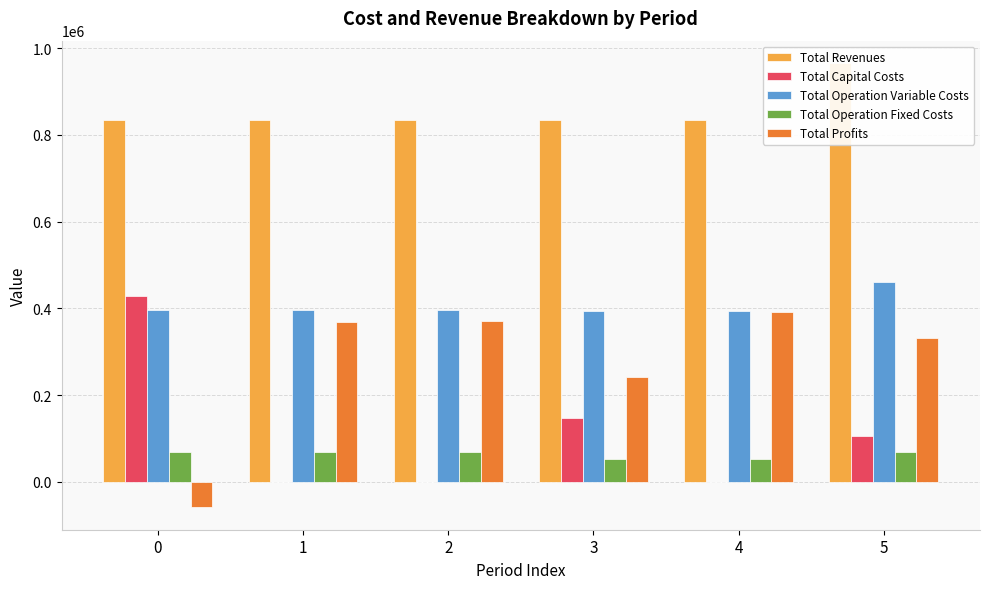

How many bars are there in each group?

5